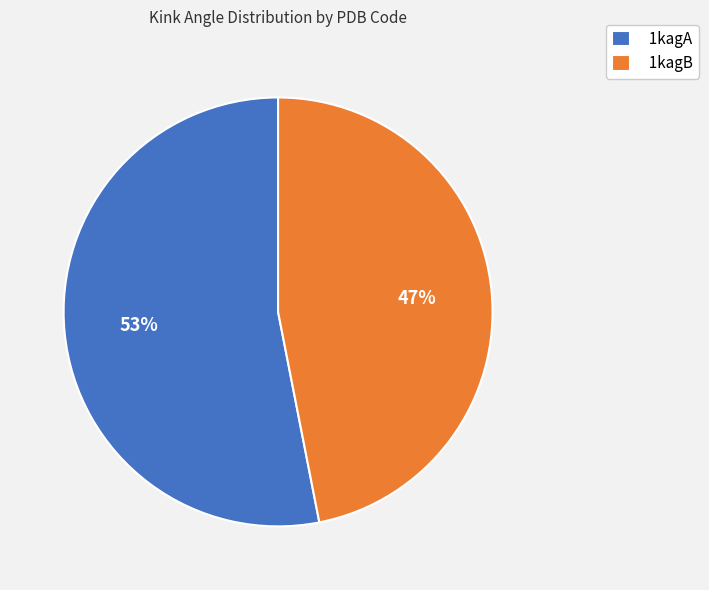

Is the sum of 1kagB and 1kagA greater than half?

Yes